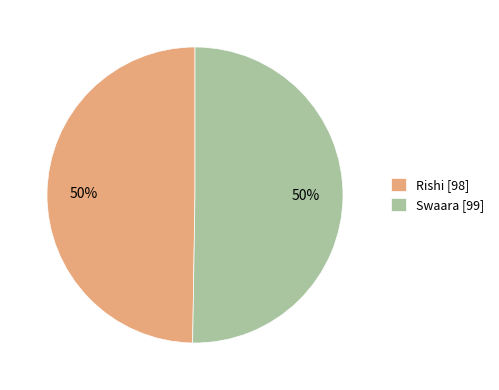

What percentage is the Rishi [98] slice, to the nearest percent?

50%